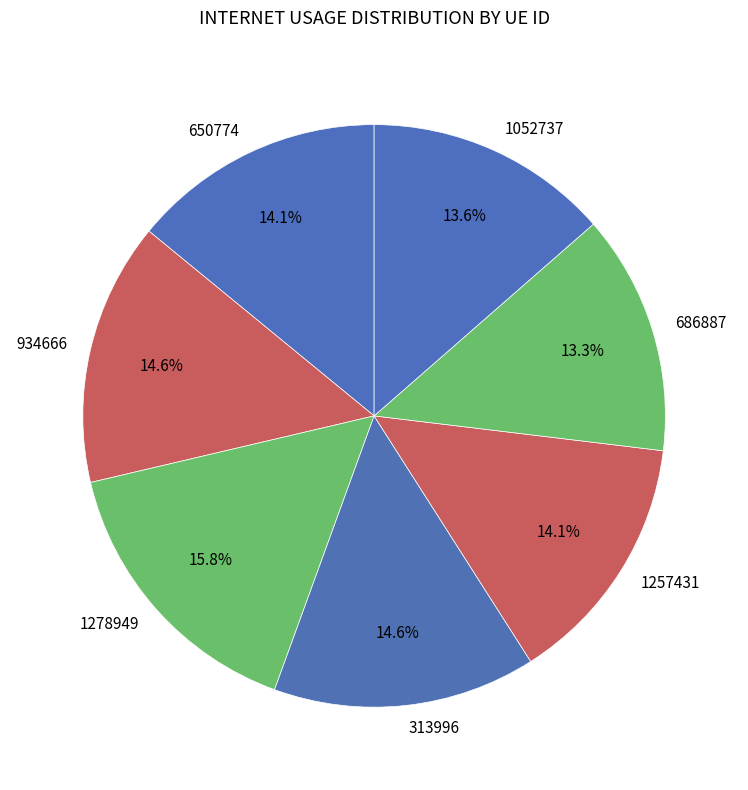

Combined, do 686887 and 1257431 account for over 50%?

No